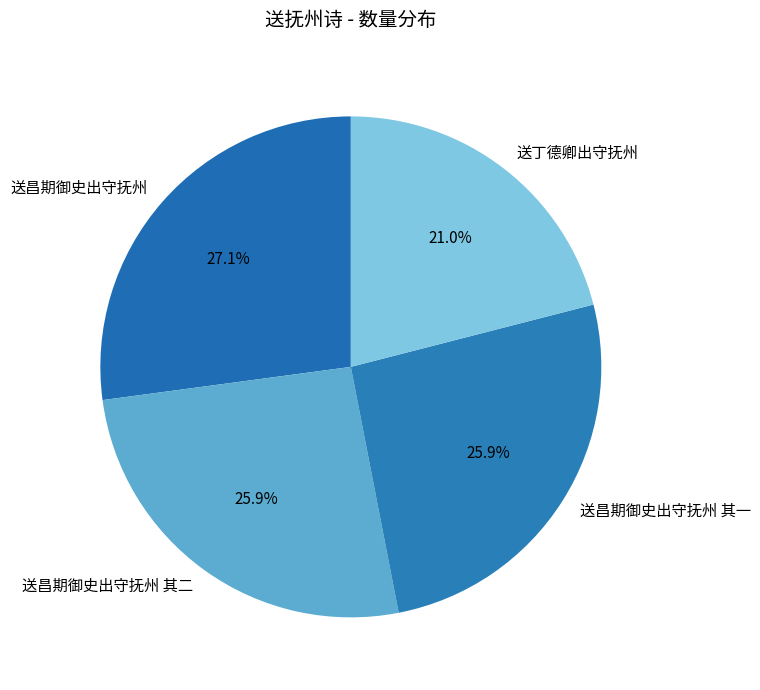

Does 送丁德卿出守抚州 represent more than half of the total?

No